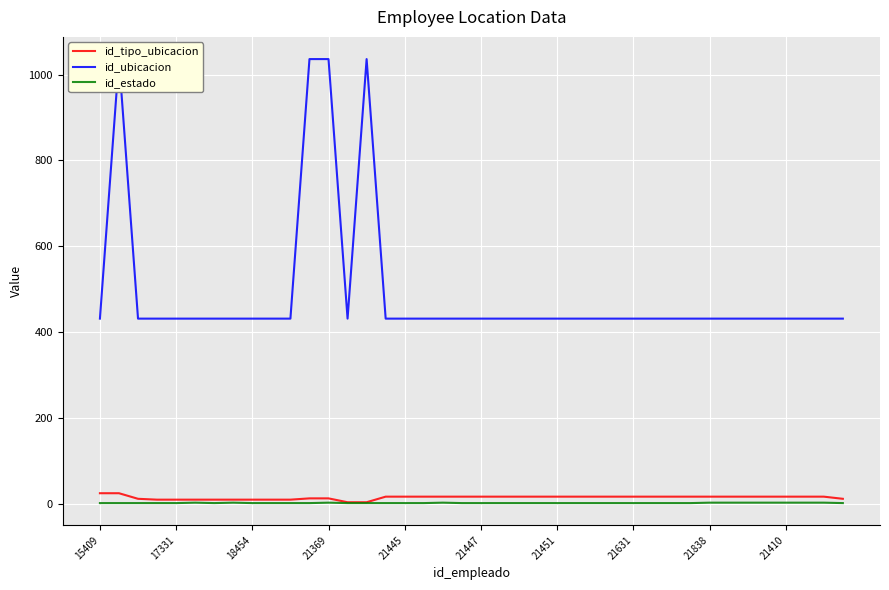

True or false: id_tipo_ubicacion has more than 1 interior local peaks.

False